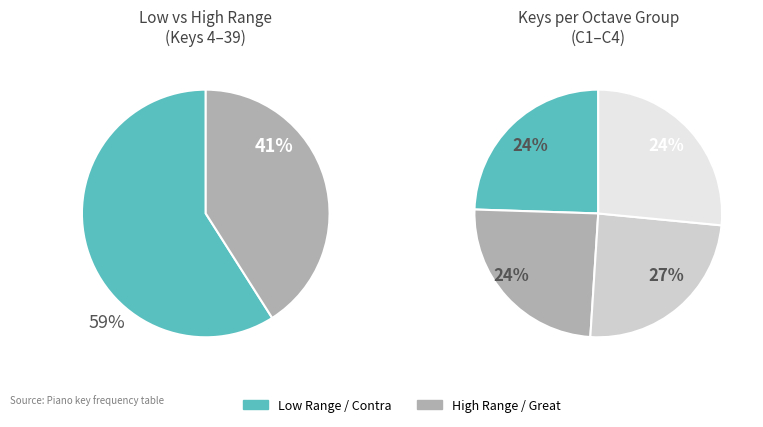

Is the sum of Octave 2 and Octave 1 greater than half?

No